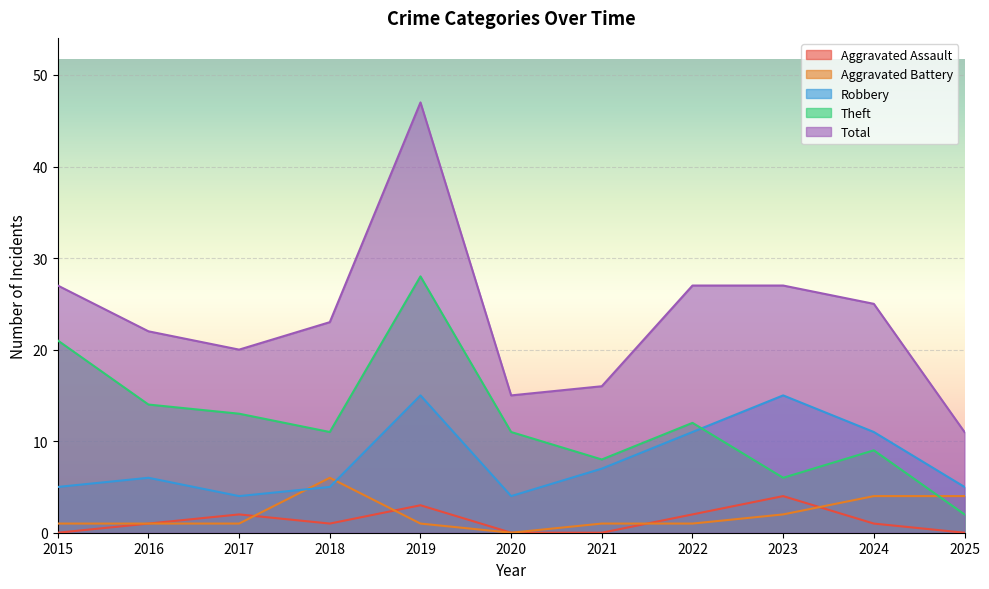

Is it true that Aggravated Assault equals 2 at 2022?

True